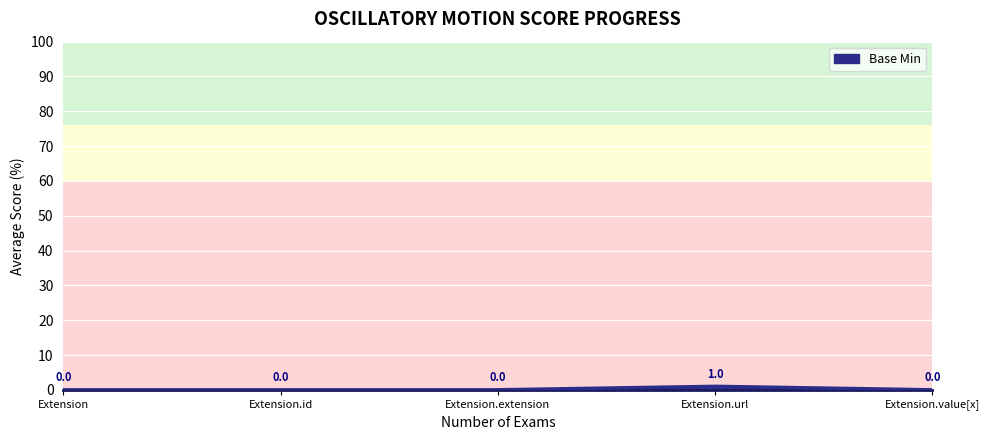

The value at Extension.url is 1. True or false?

True